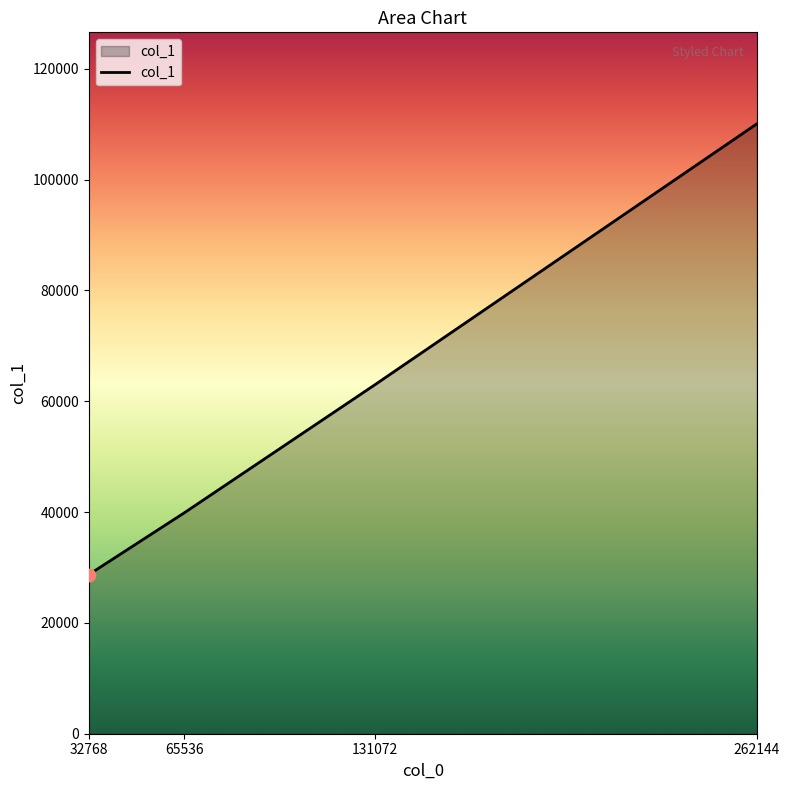

Approximately how many times larger is the value at 131072 compared to 65536?

1.6